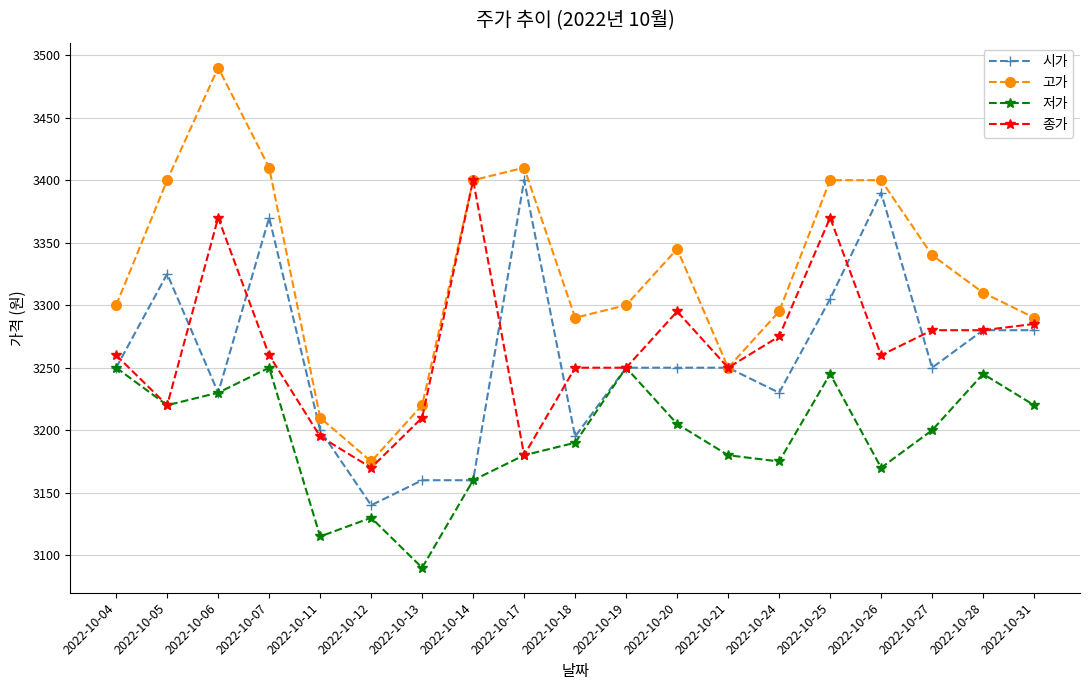

True or false: 종가 has more than 1 points higher than both neighbors.

True